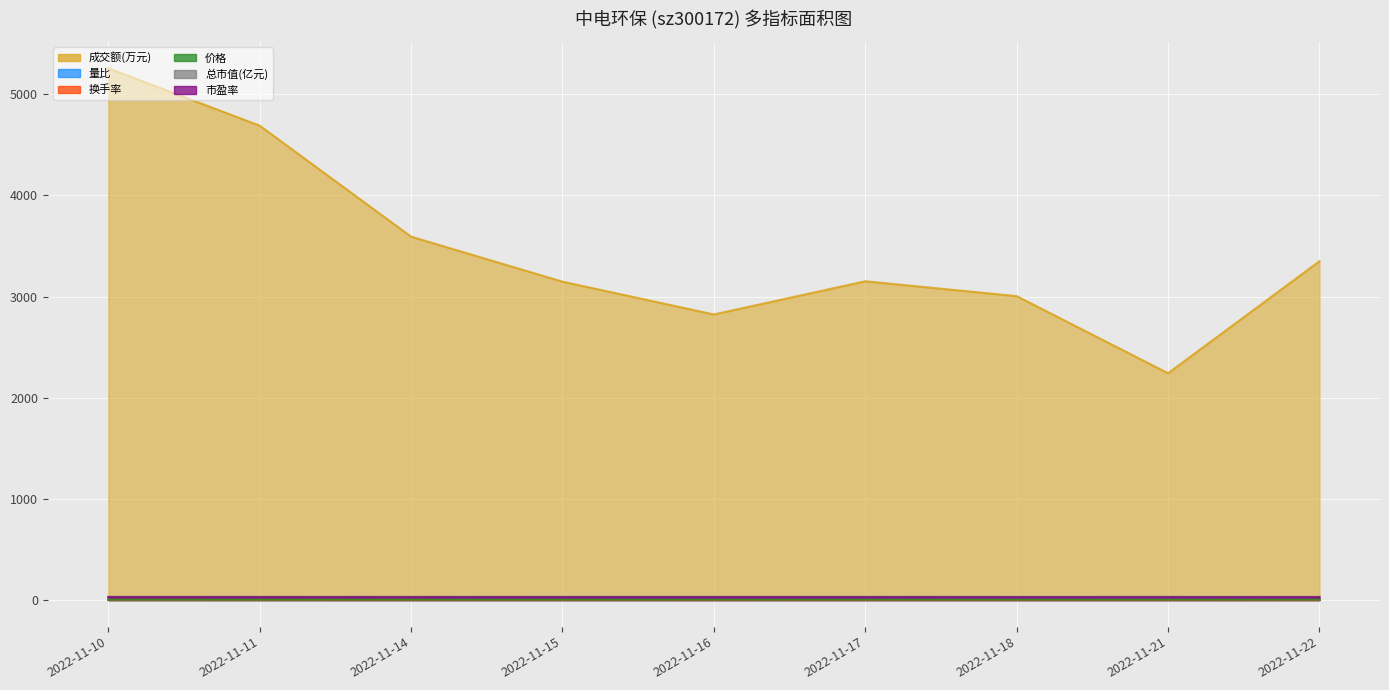

How many interior local peaks does the 量比 series have?

2